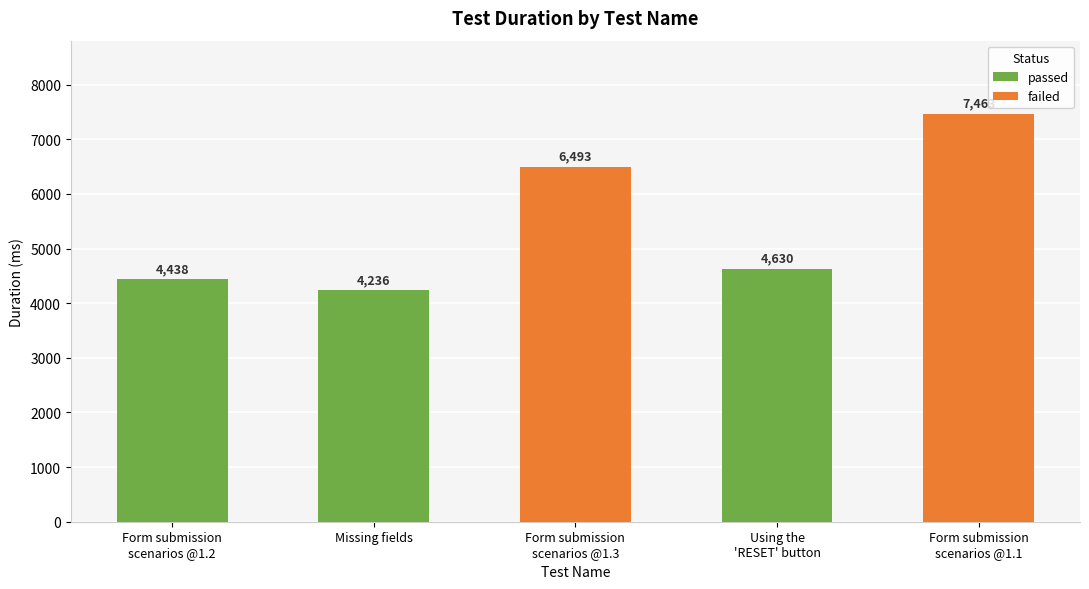

How many bars are there in total?

5